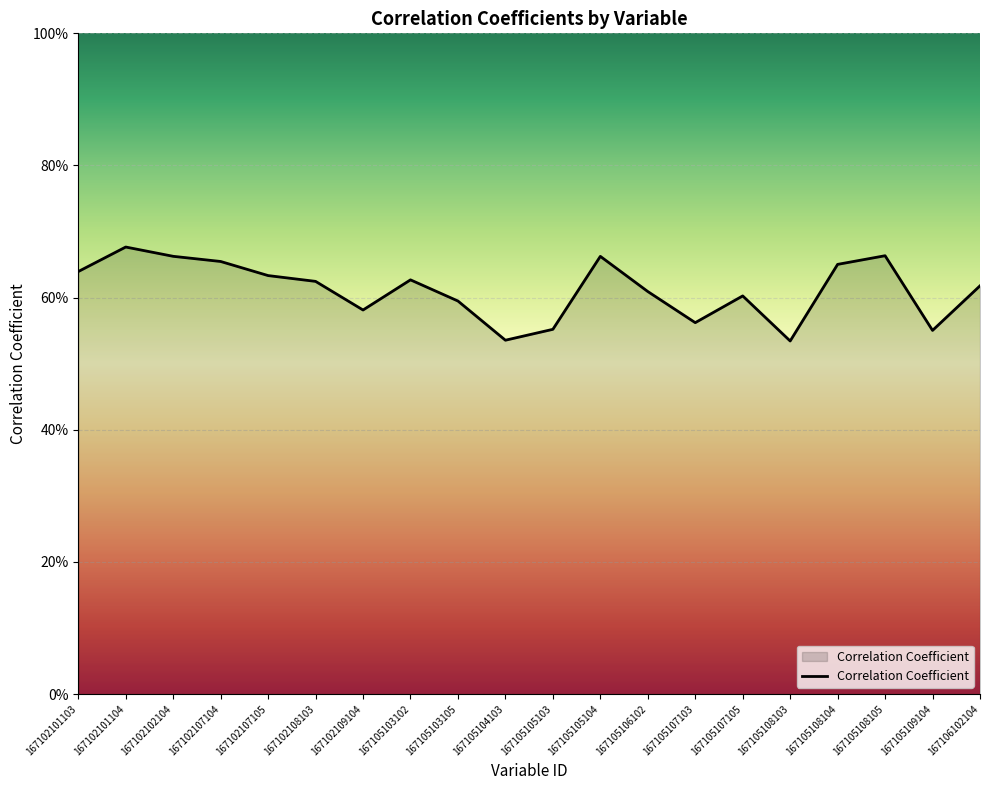

Is it true that the value at 167105103102 is 0.6?

True